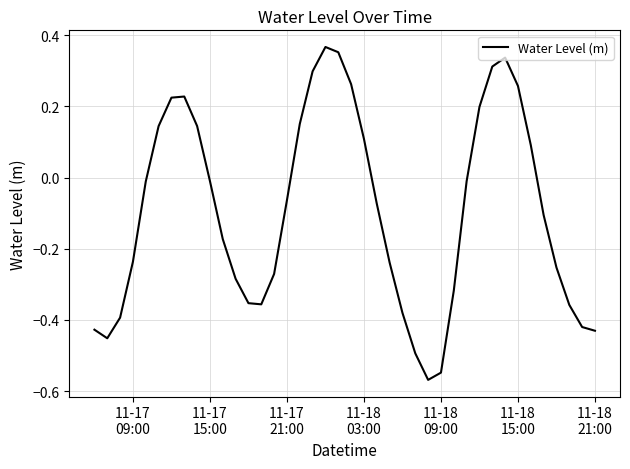

What is the difference between the maximum and minimum values?

0.9